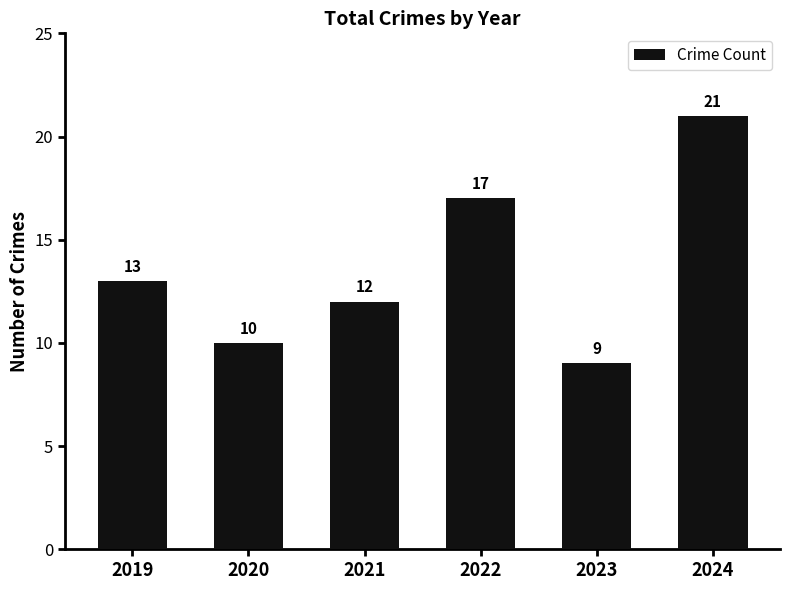

Which category has the highest value across all series?

2024